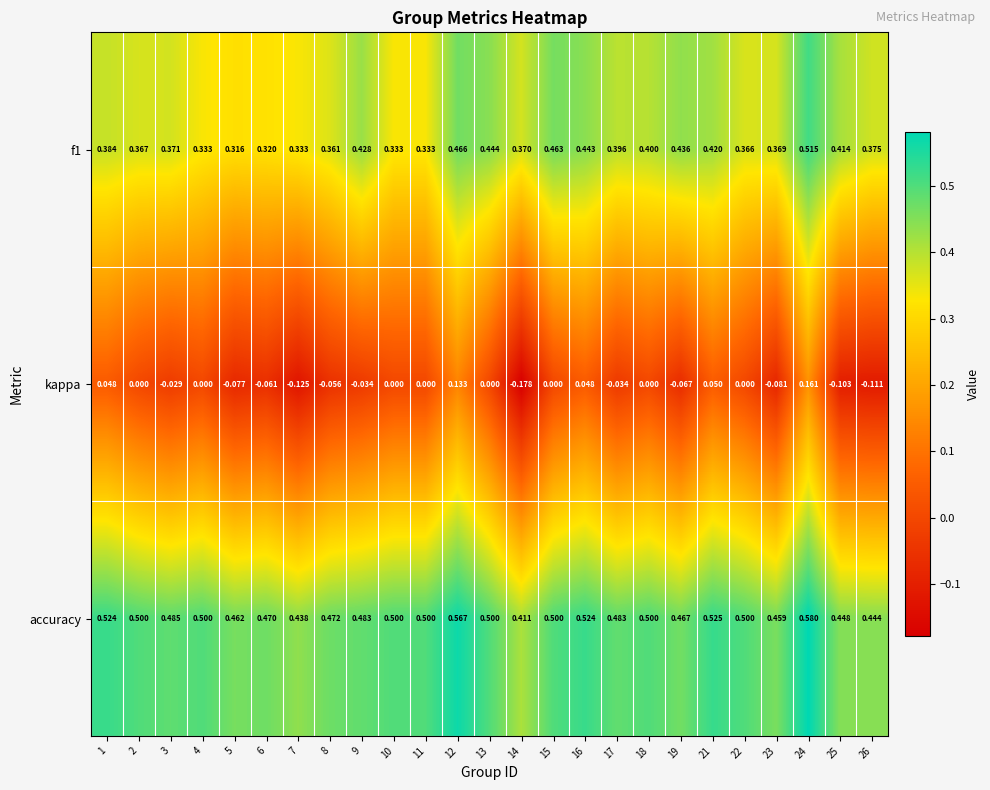

Which series has the largest total across all categories?

accuracy